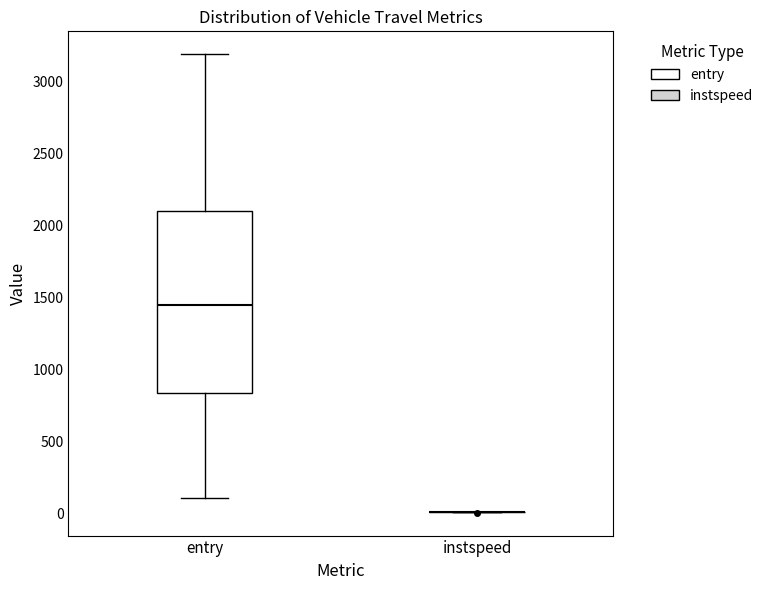

Reading left to right, read every box against the y-axis: the position of its median line, the range the box covers, and the ends of its whiskers. The values are not printed on the chart, so give them approximately, as read against the axis.

entry: median 1450, box 850 to 2100, whiskers 100 to 3200
instspeed: box collapsed to a line at 0, whiskers 0 to 0